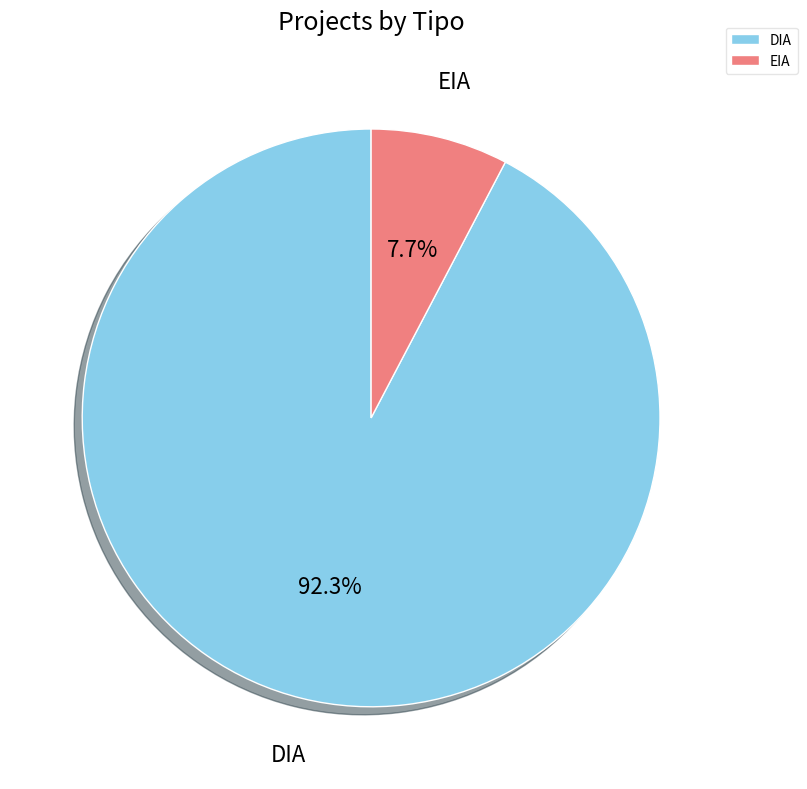

Which slice is the largest?

DIA